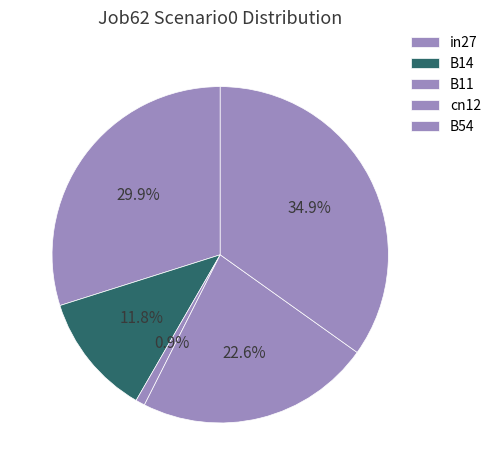

To the nearest percent, what is the difference between the largest and smallest slice percentages?

34%